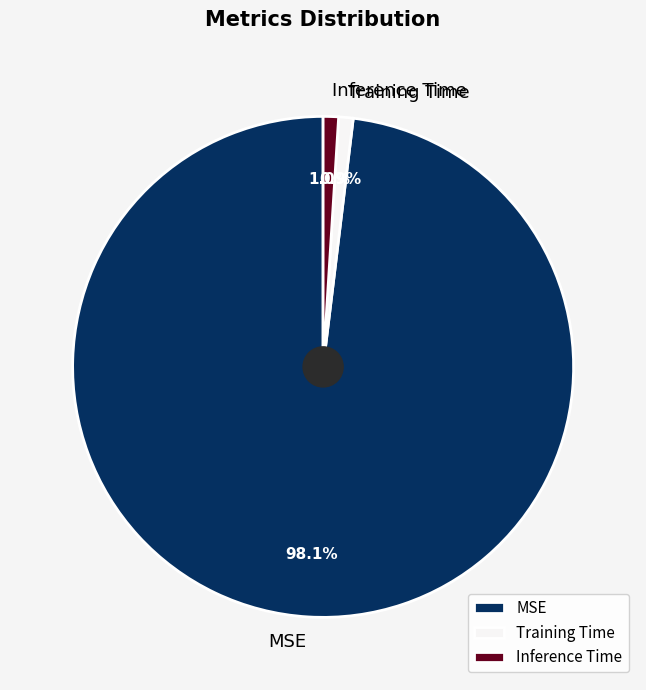

Which category has the biggest portion of the pie?

MSE